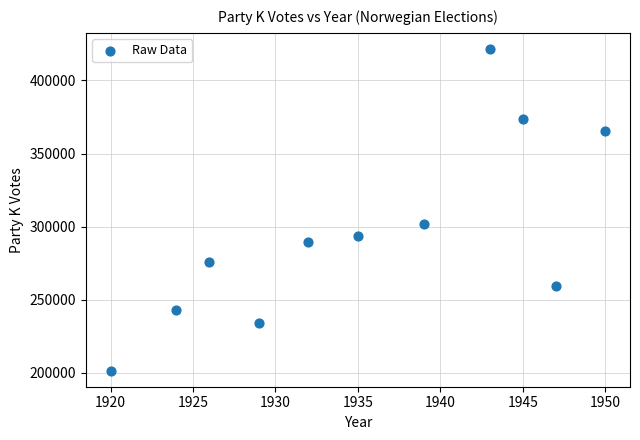

What Y value in the scatter plot is closest to 311511?

301625